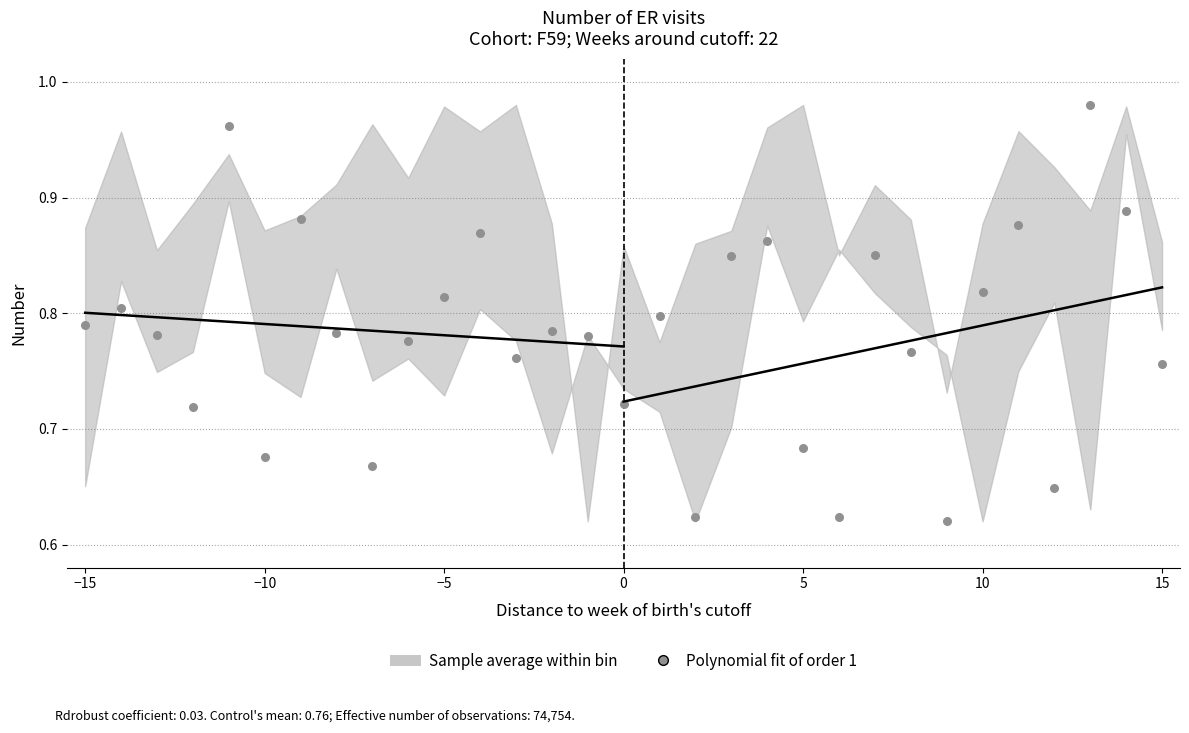

What is the range of X values (max minus min)?

30.0